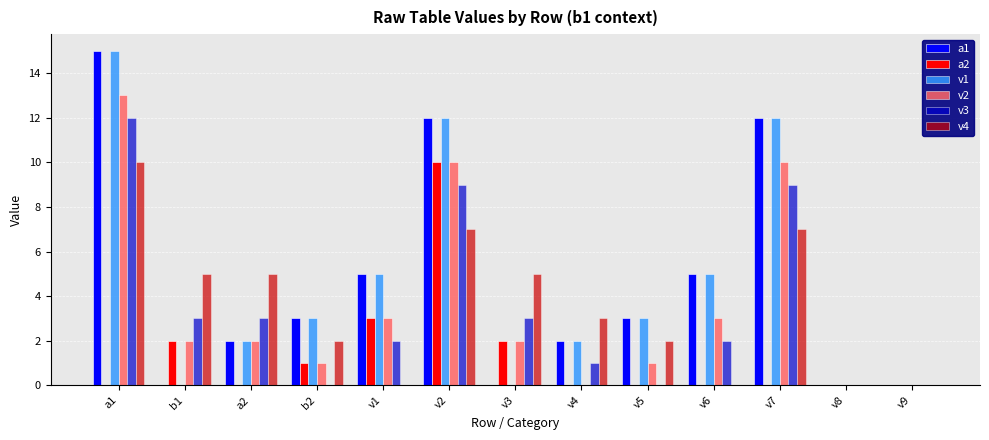

Are the bars grouped side by side (vs. stacked)?

Yes